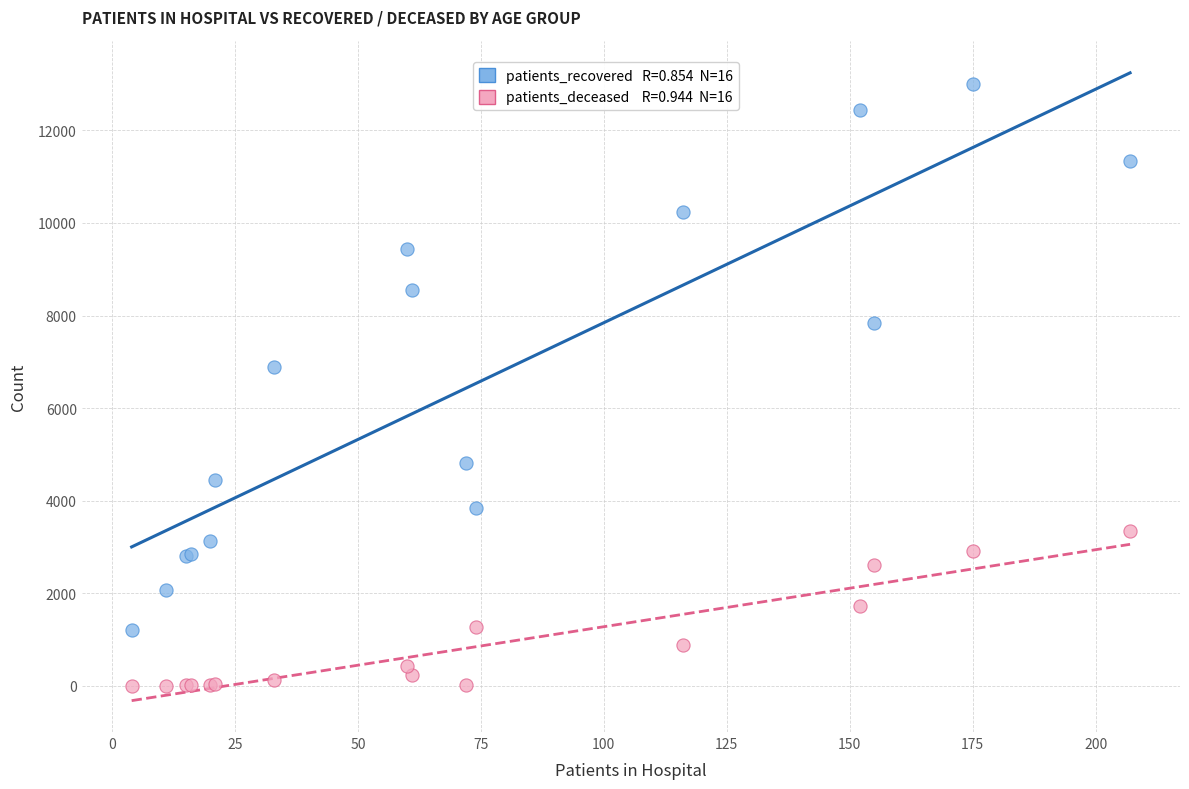

Across all series, what Y value is closest to 6500?

6895